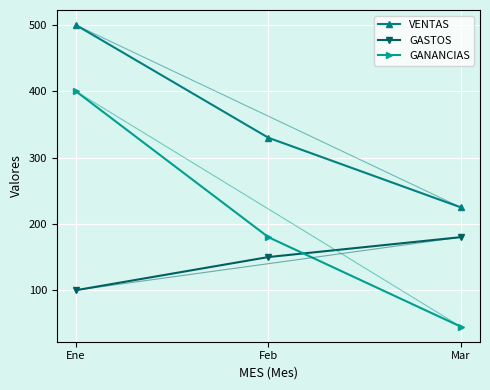

Which category has the lowest value across all series?

Mar